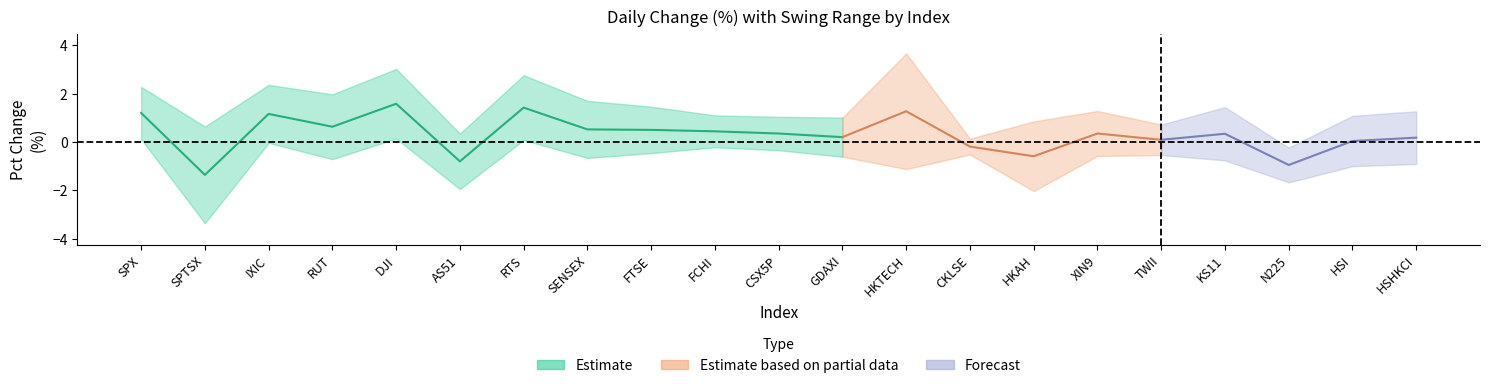

Is it true that swing equals 2.0 at AS51?

False